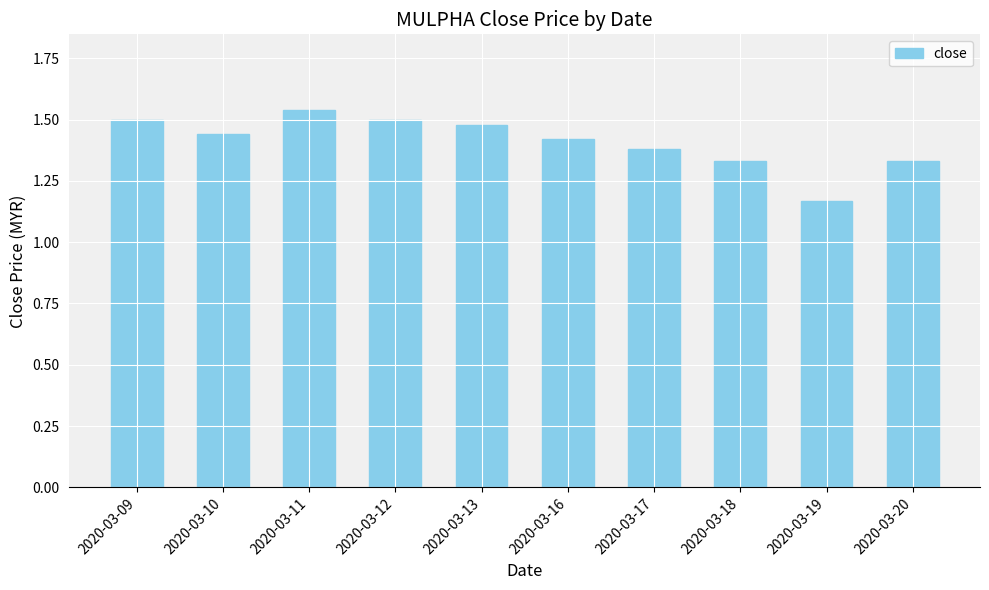

At which category does the chart reach its minimum across all series?

2020-03-19